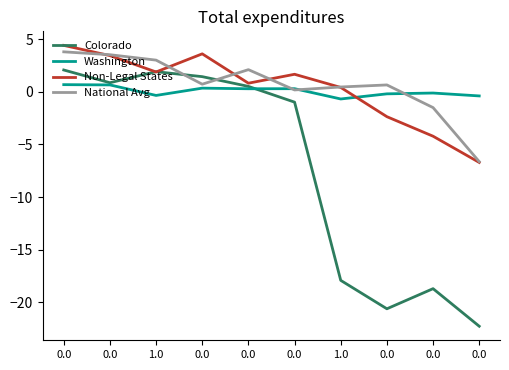

Does the chart display data point markers on the line(s)?

No